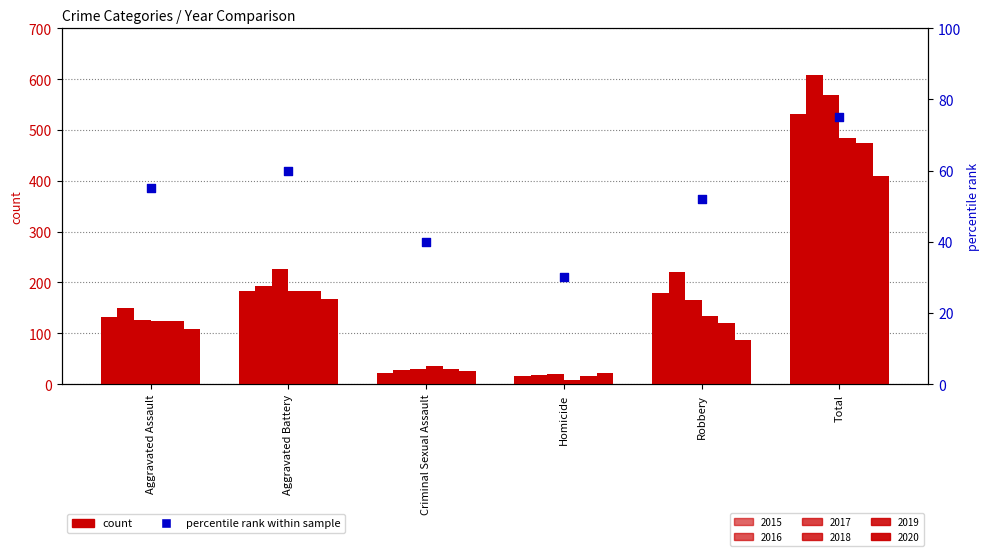

What is the ratio of the value at Total to the value at Aggravated Assault?

1.4